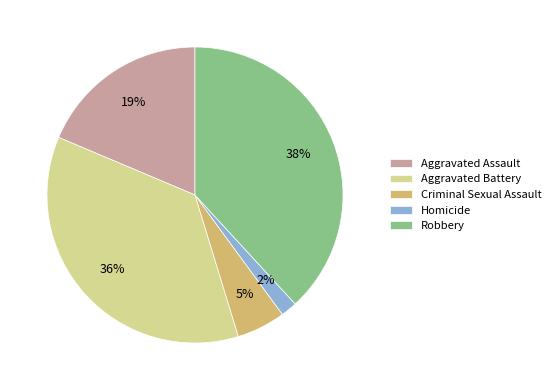

To the nearest percent, what is the difference between the Aggravated Battery and Criminal Sexual Assault slice percentages?

31%